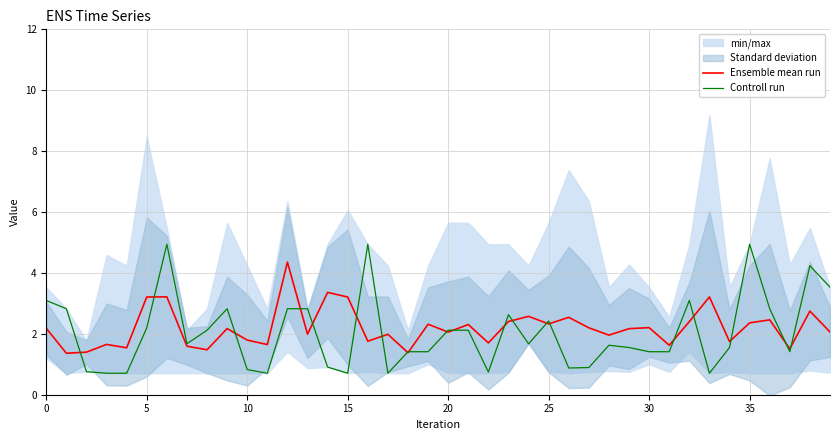

How many lines are shown in the chart?

2